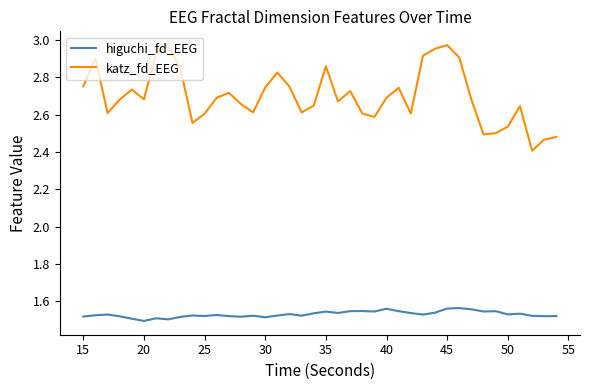

True or false: katz_fd_EEG and higuchi_fd_EEG cross at least once.

False